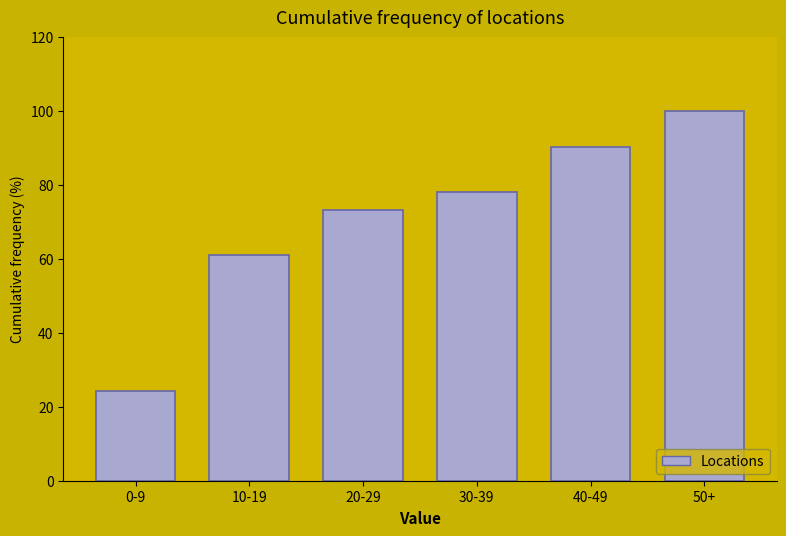

Reading left to right, what are all the values shown in this chart?

24.4	61.0	73.2	78.0	90.2	100.0